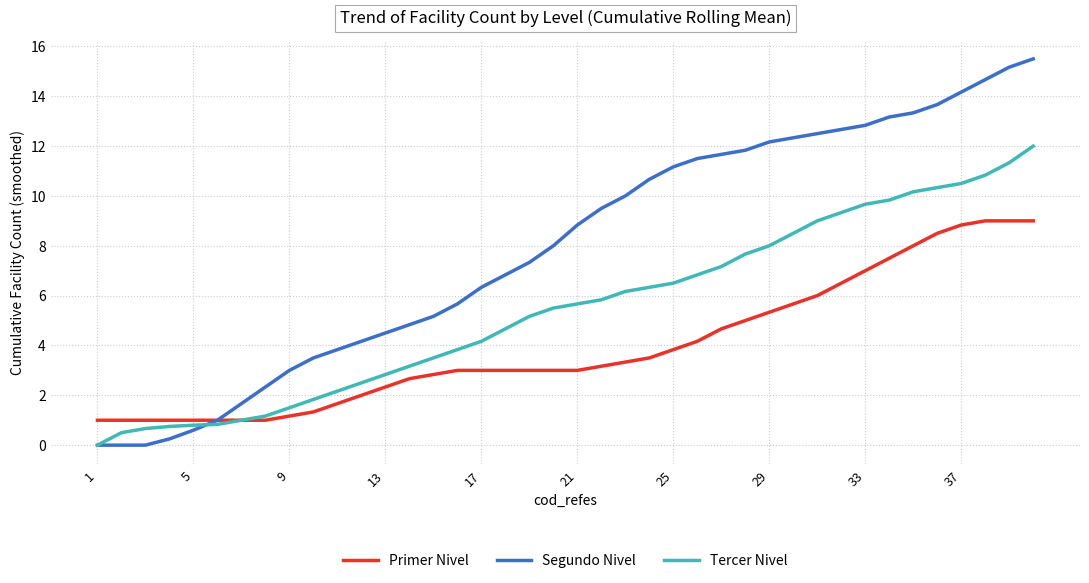

List the series in order of their peak value, lowest first.

Primer Nivel, Tercer Nivel, Segundo Nivel